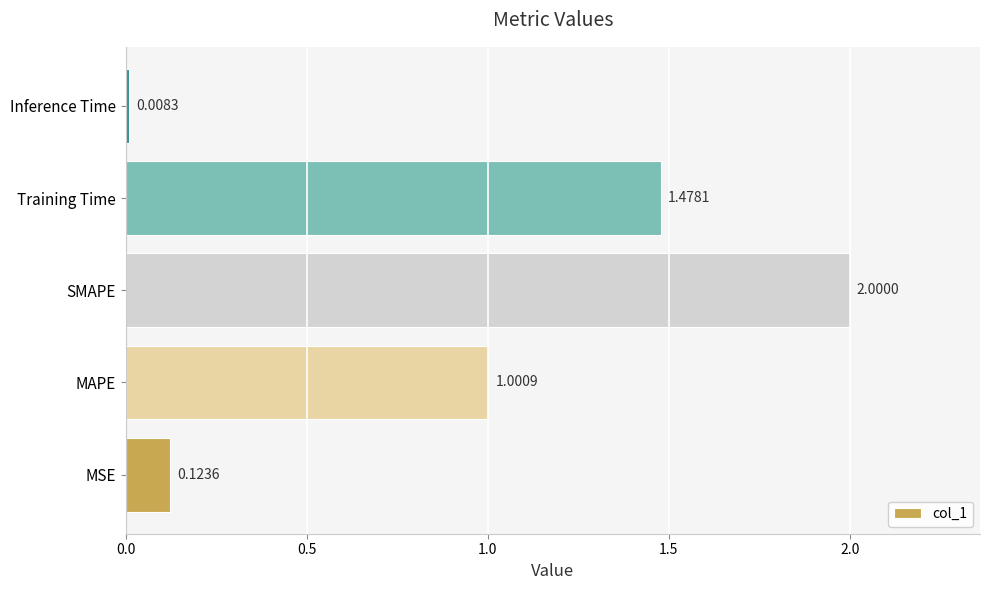

Rank the categories by value from lowest to highest.

Inference Time, MSE, MAPE, Training Time, SMAPE